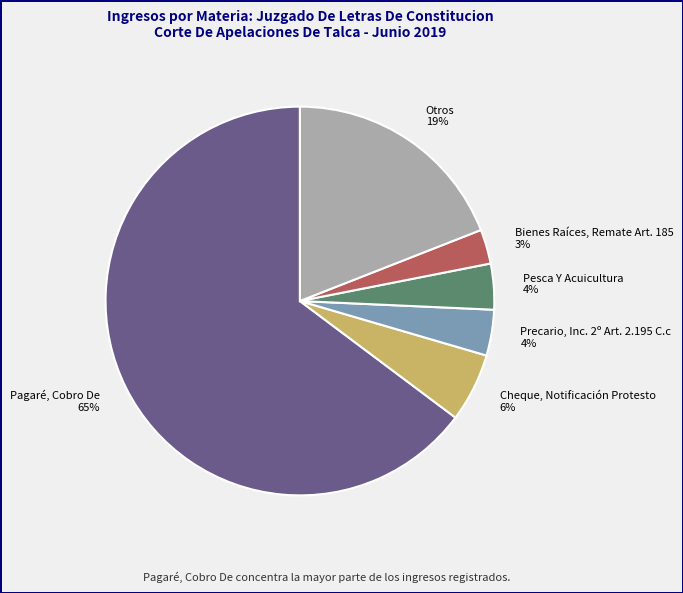

To the nearest percent, what is the average slice percentage?

17%